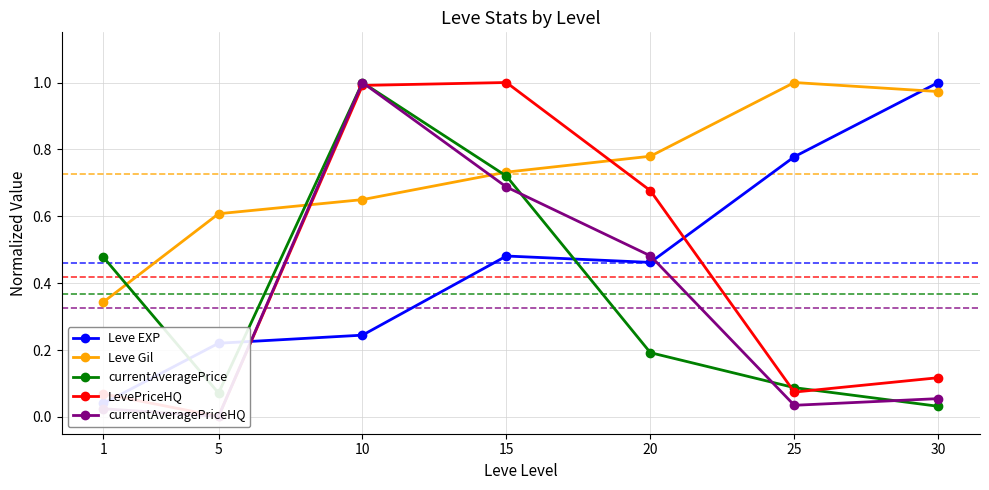

Reading right to left, what are all the values shown in this chart?

Leve EXP: 1.0	0.8	0.5	0.5	0.2	0.2	0.0
Leve Gil: 1.0	1.0	0.8	0.7	0.6	0.6	0.3
currentAveragePrice: 0.0	0.1	0.2	0.7	1.0	0.1	0.5
LevePriceHQ: 0.1	0.1	0.7	1.0	1.0	0.0	0.1
currentAveragePriceHQ: 0.1	0.0	0.5	0.7	1.0	0.0	0.0